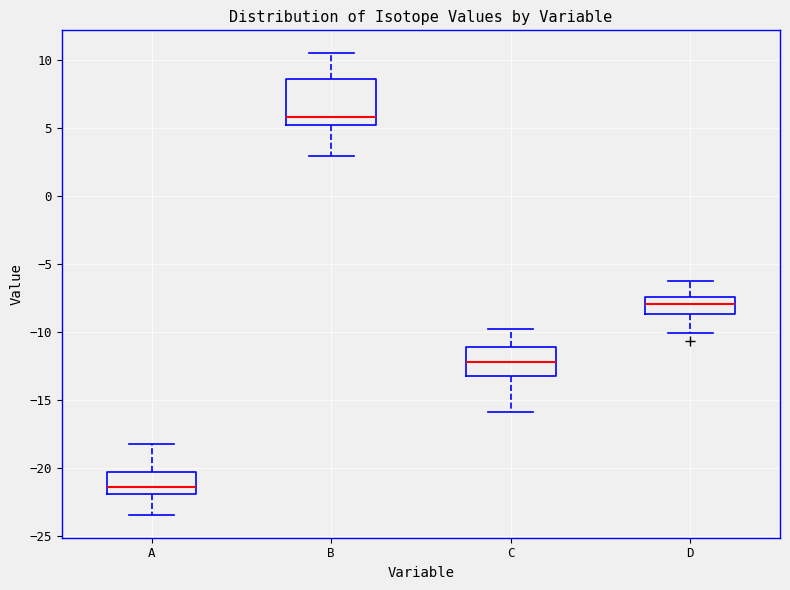

Where is the upper edge of the box for D on the y-axis? The values are not printed on the chart, so give them approximately, as read against the axis.

-7.5